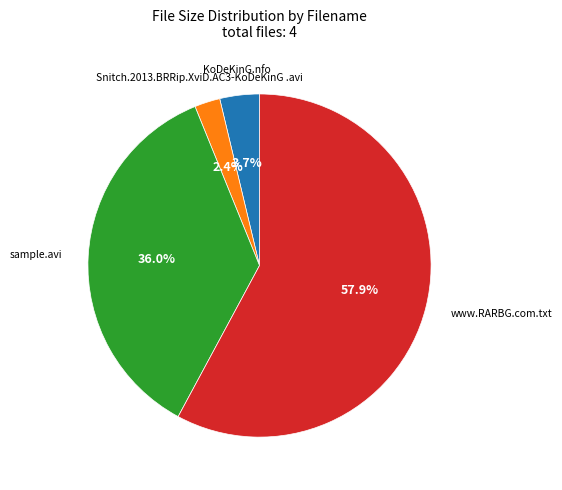

Does any single category account for the majority?

Yes